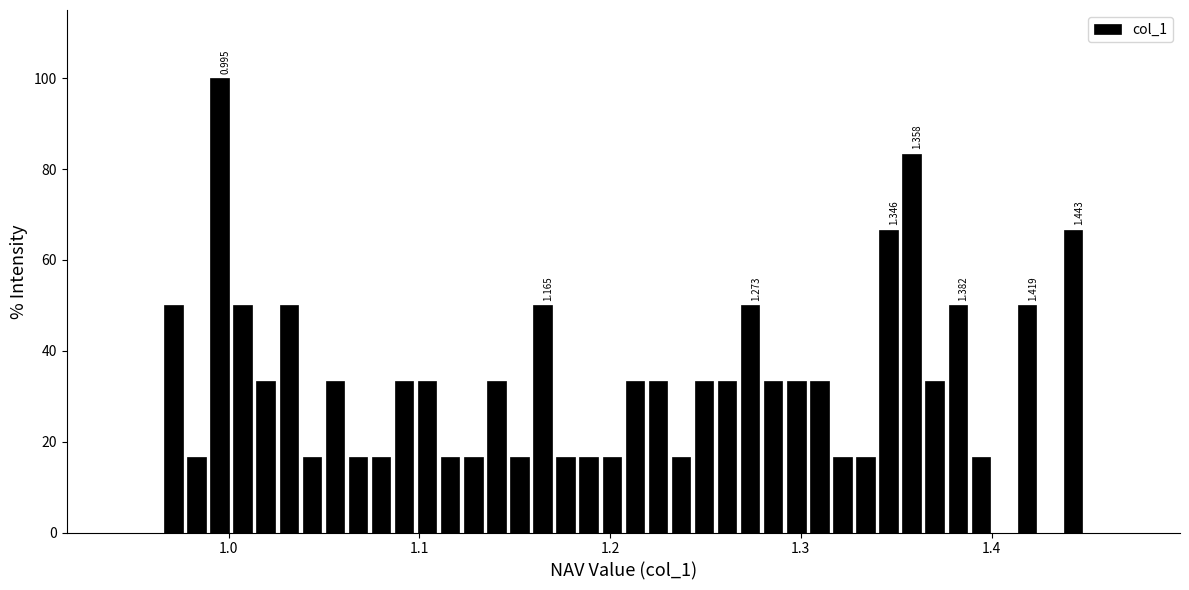

Around what value on the x-axis is the tallest bar? Give the approximate position of its centre, as read against the axis.

1.00